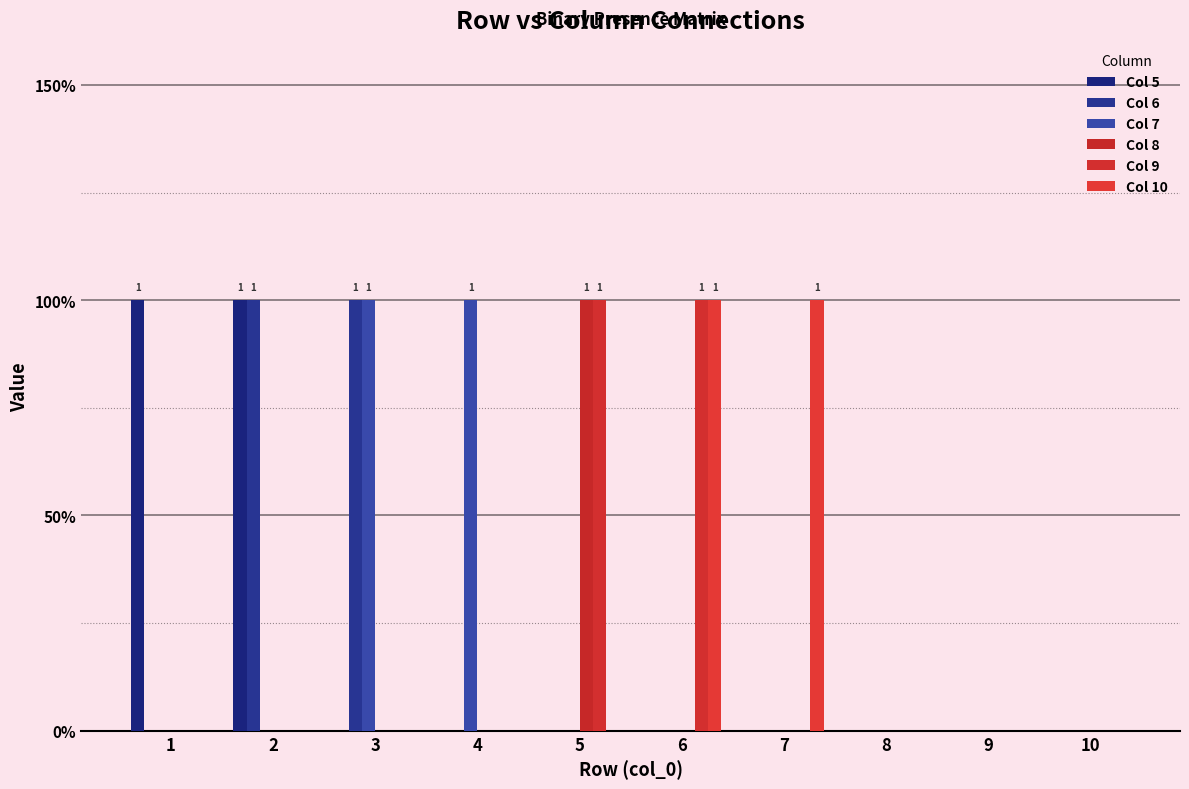

Does the chart contain any negative values?

No